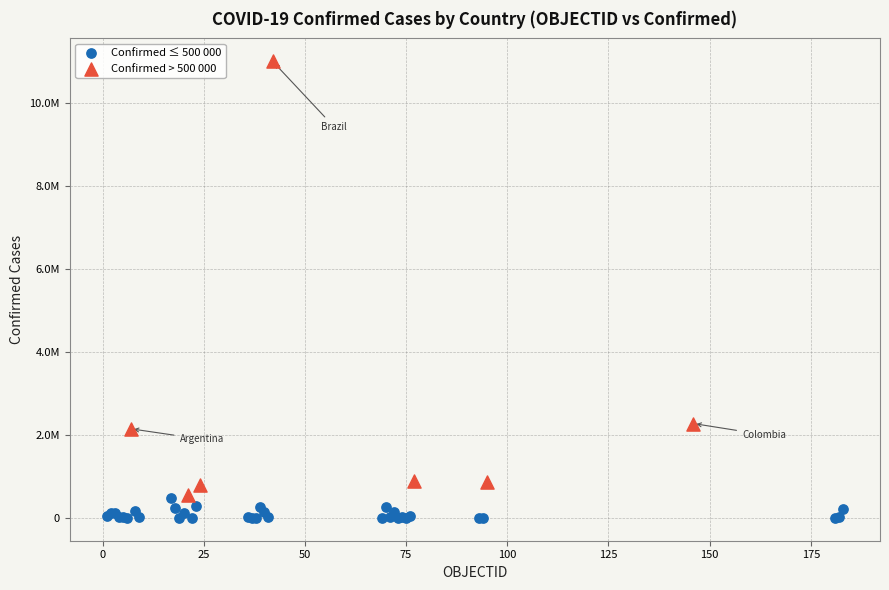

What are all the series names shown in the legend?

Confirmed ≤ 500 000, Confirmed > 500 000